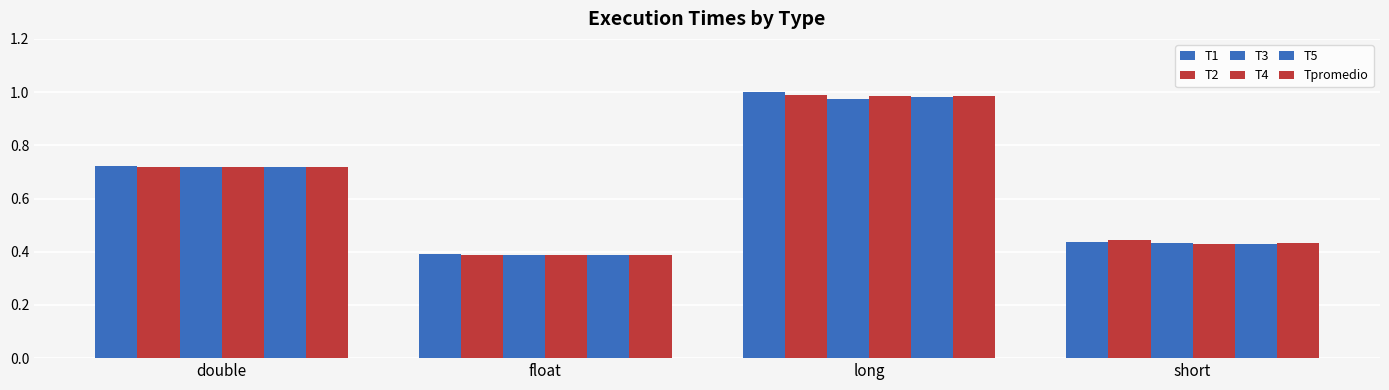

How many distinct data groups are displayed?

6